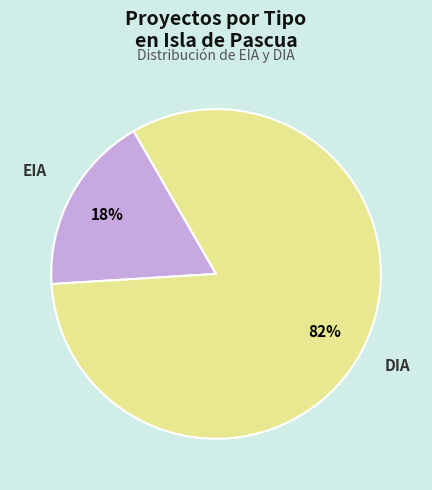

What is the smallest slice in the pie chart?

EIA